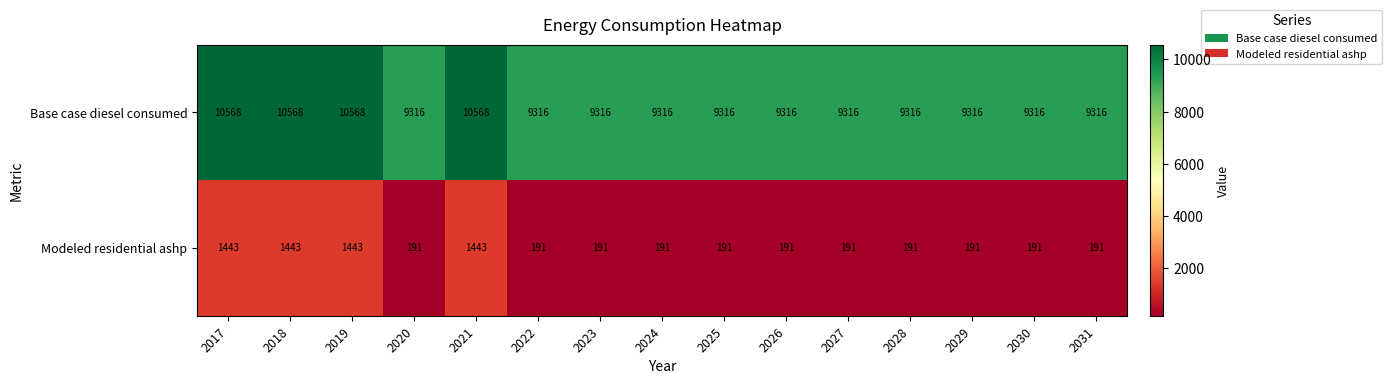

Reading right to left, what are all the values shown in this chart?

Base case diesel consumed: 2031=9316	2030=9316	2029=9316	2028=9316	2027=9316	2026=9316	2025=9316	2024=9316	2023=9316	2022=9316	2021=10568	2020=9316	2019=10568	2018=10568	2017=10568
Modeled residential ashp: 2031=191	2030=191	2029=191	2028=191	2027=191	2026=191	2025=191	2024=191	2023=191	2022=191	2021=1443	2020=191	2019=1443	2018=1443	2017=1443